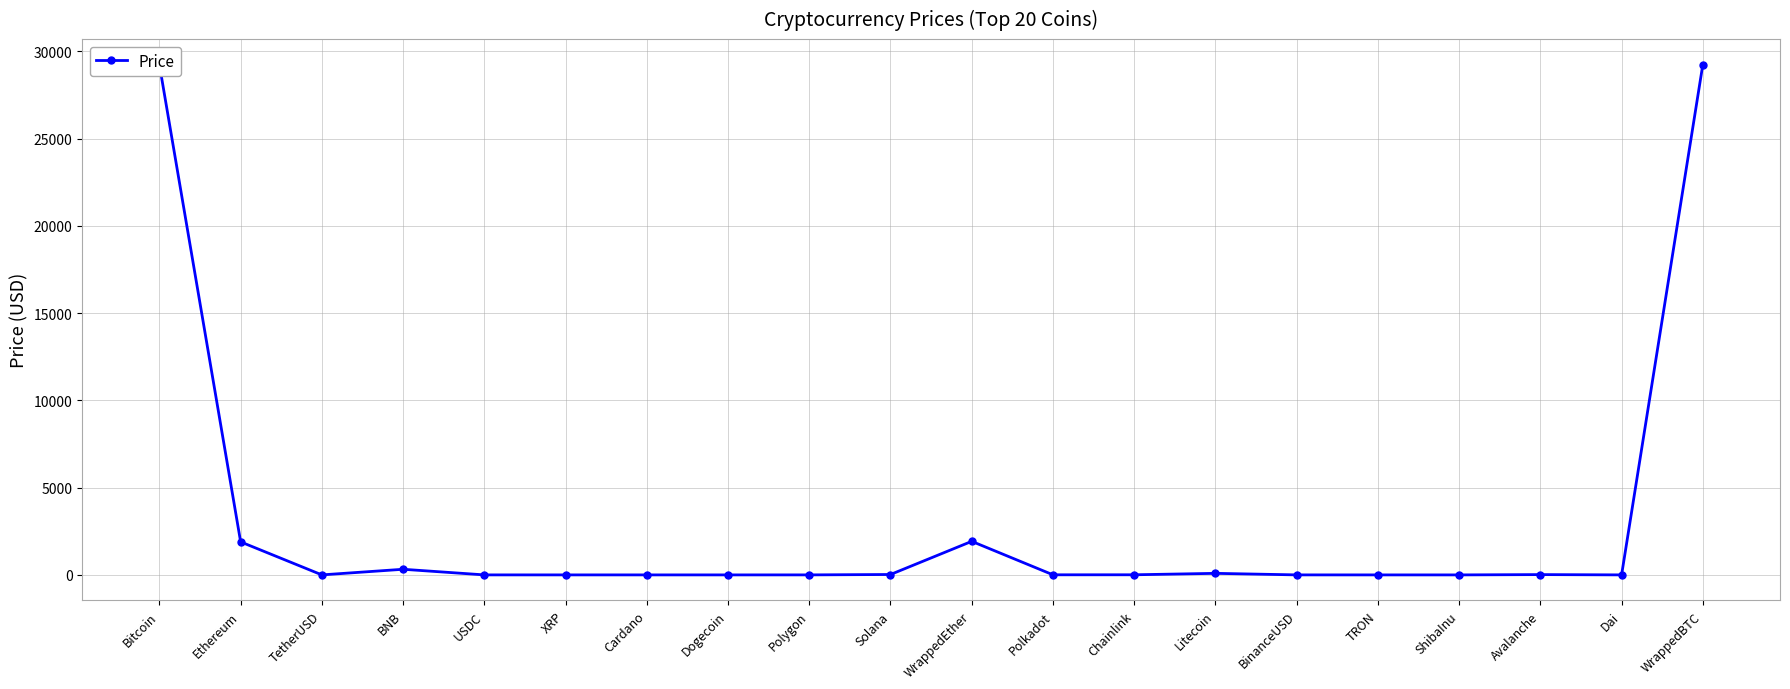

What is the label of the 7th point from the left?

Cardano